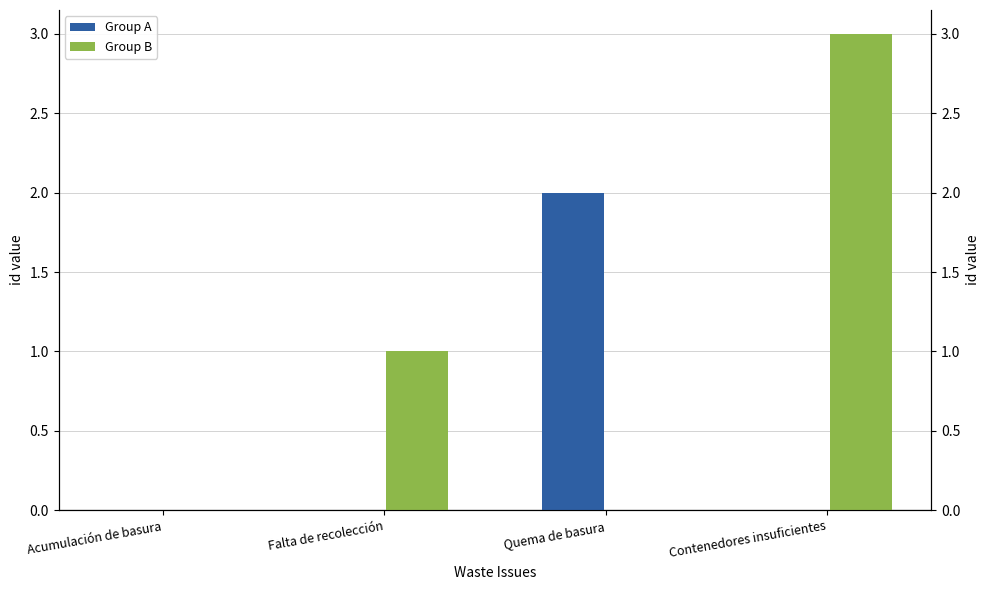

What position from the right is Quema de basura?

2